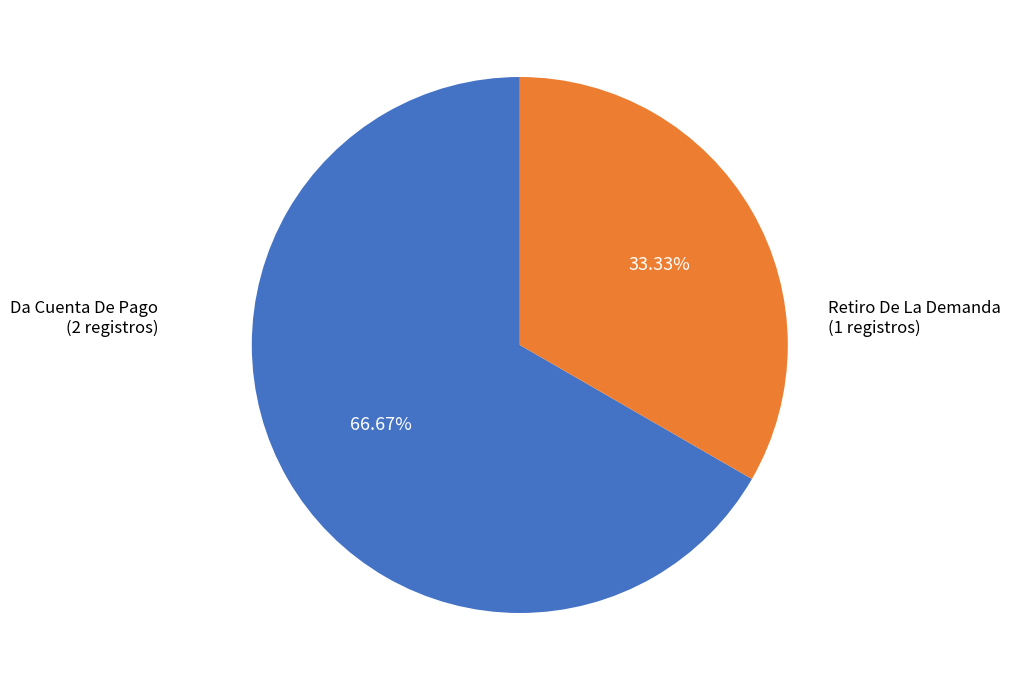

Is there a majority slice in this chart?

Yes